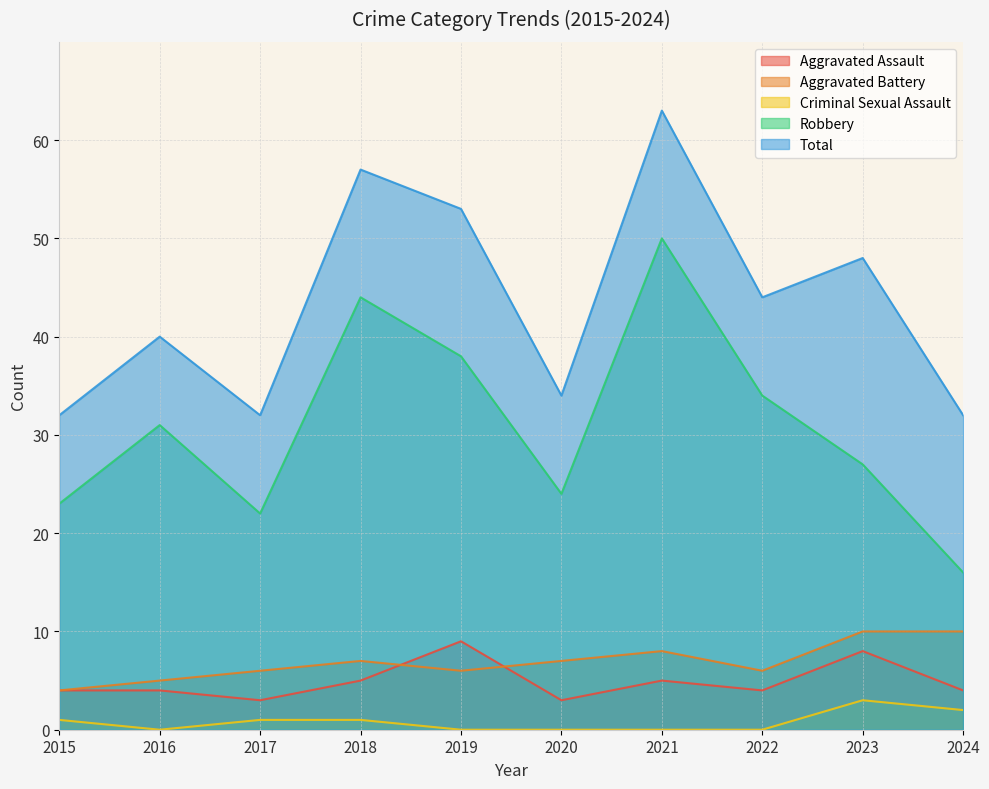

What is the sum of the Robbery values at 2022 and 2020?

58